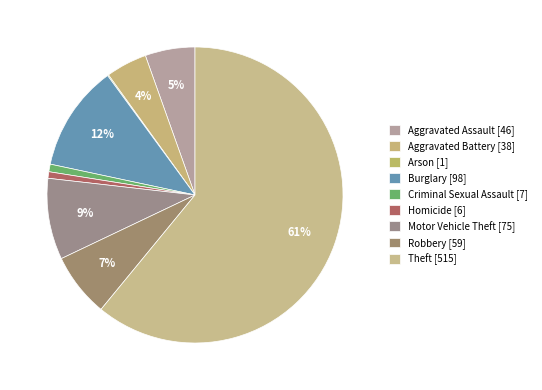

Approximately how many times larger is the value at Aggravated Battery compared to Aggravated Assault?

0.8